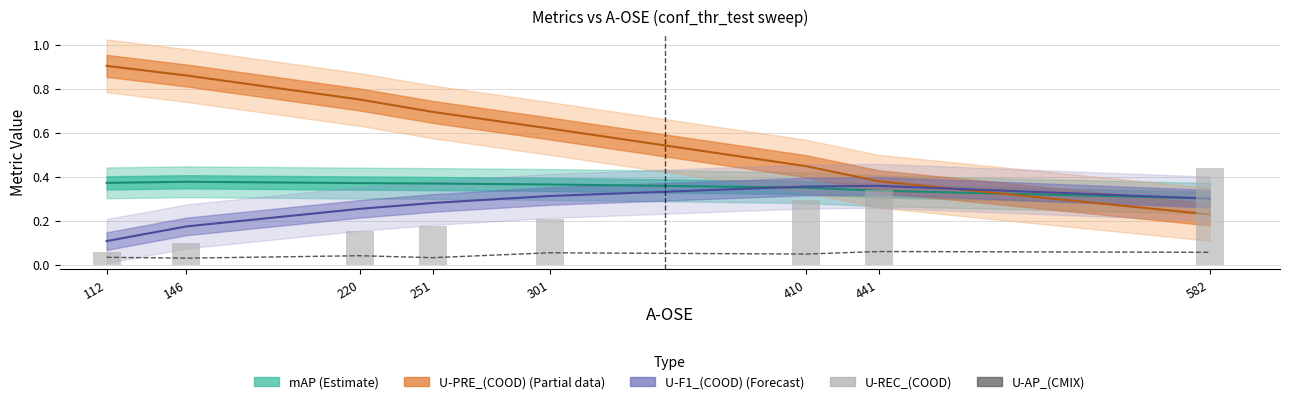

At how many categories does at least one series exceed 0?

8